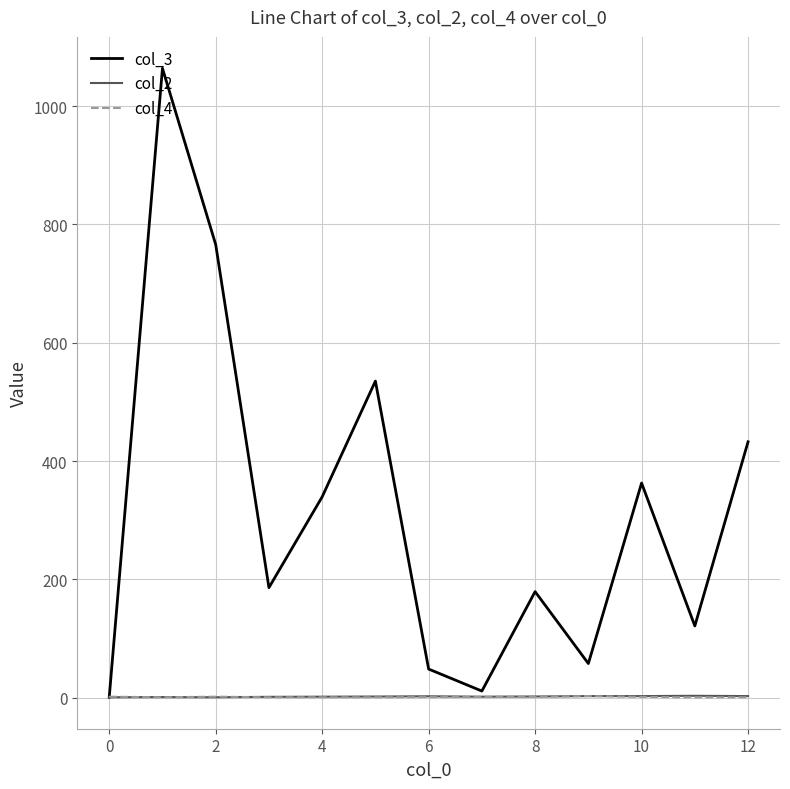

Which series has the largest total across all categories?

col_3